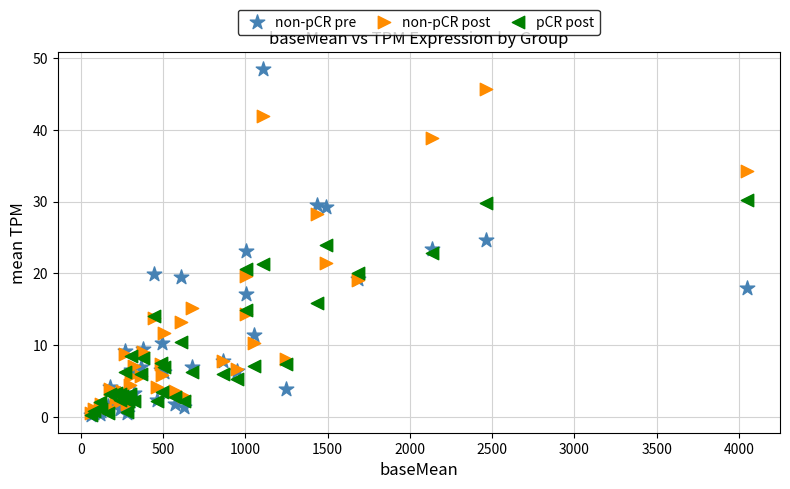

What are all the series names shown in the legend?

non-pCR pre, non-pCR post, pCR post